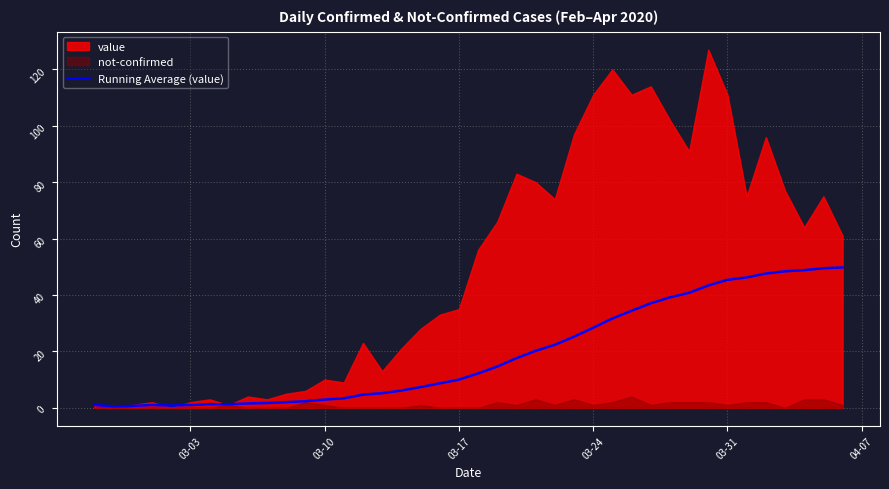

The value at 30 is 11.1. True or false?

False